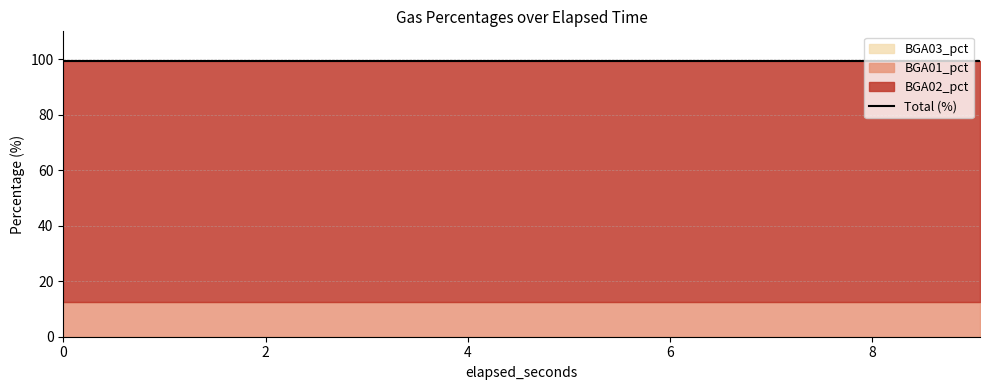

Between 7.045 and 8.054, which series saw the biggest shift?

BGA01_pct